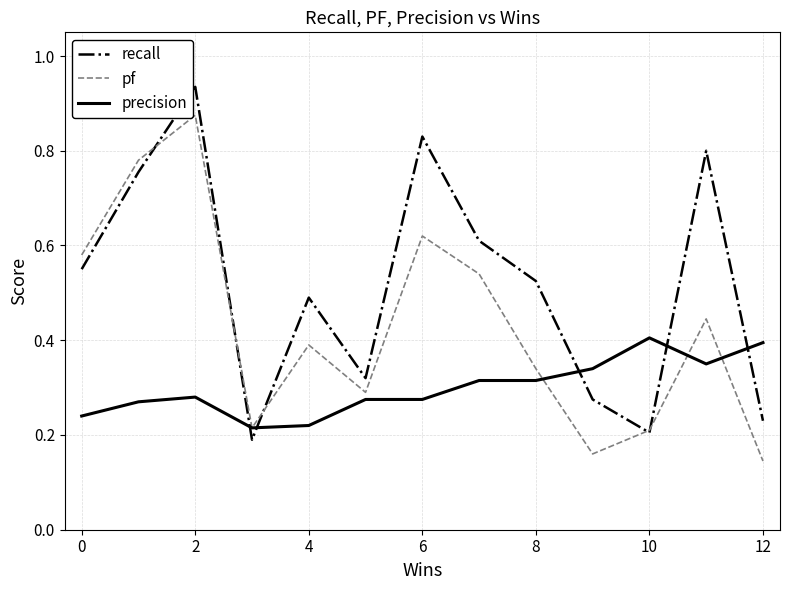

List the series in order of their peak value, highest first.

recall, pf, precision